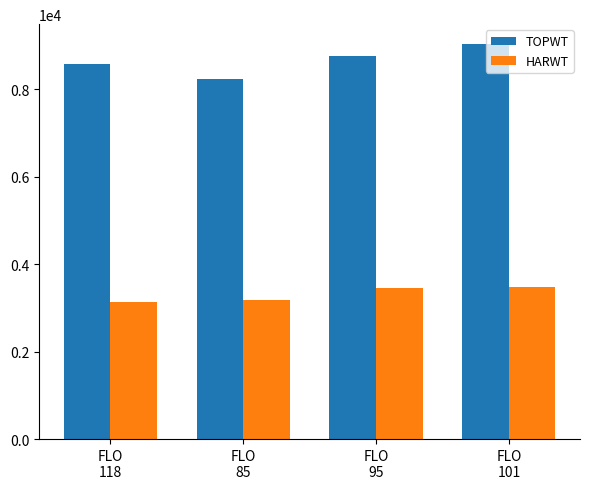

What is the difference between the maximum and minimum values in the HARWT series?

332